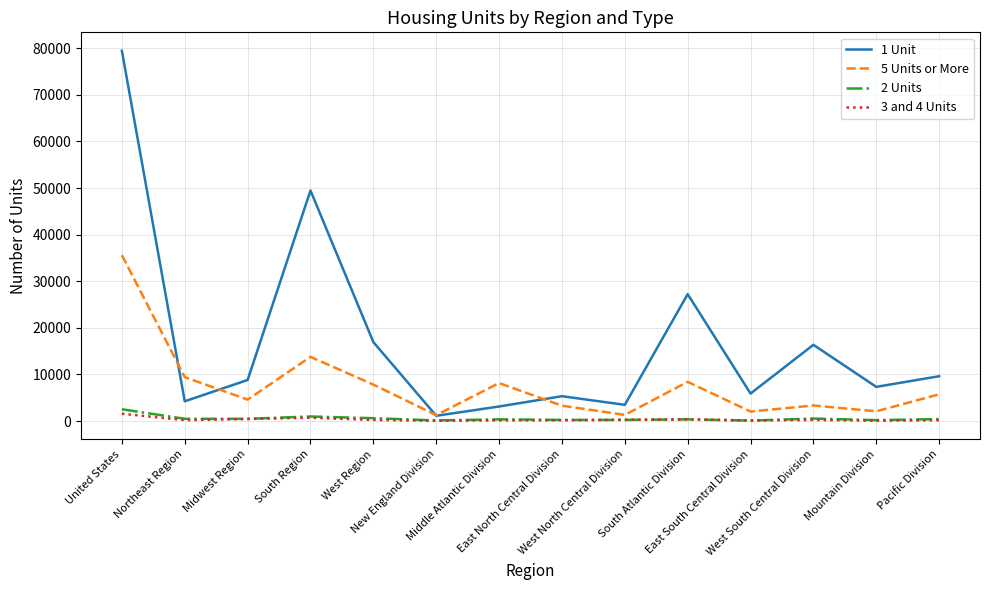

Which category has the highest value in the 3 and 4 Units series?

United States